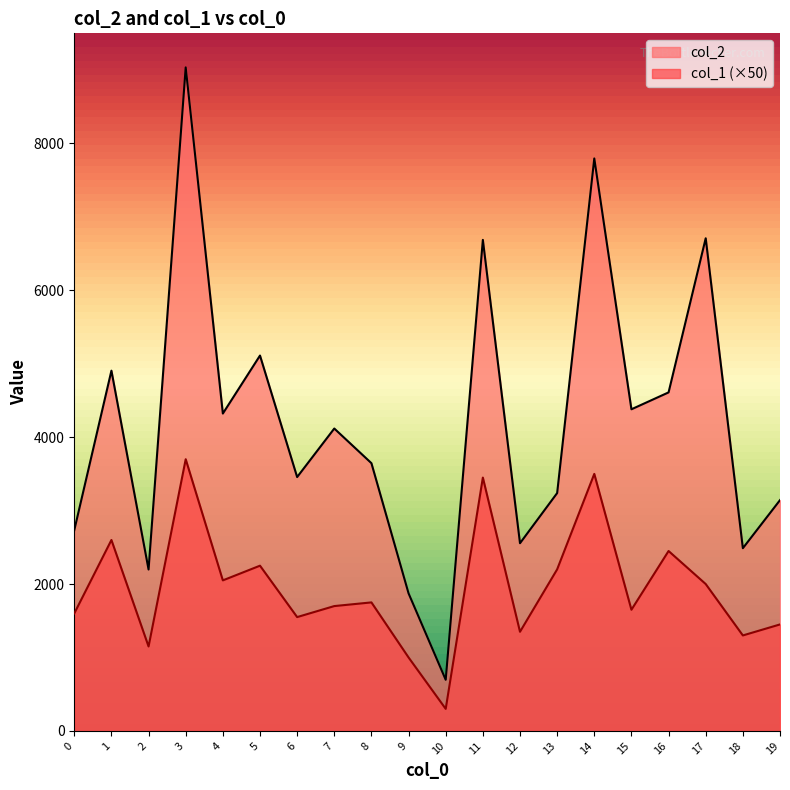

Where is the first local minimum for col_2?

2